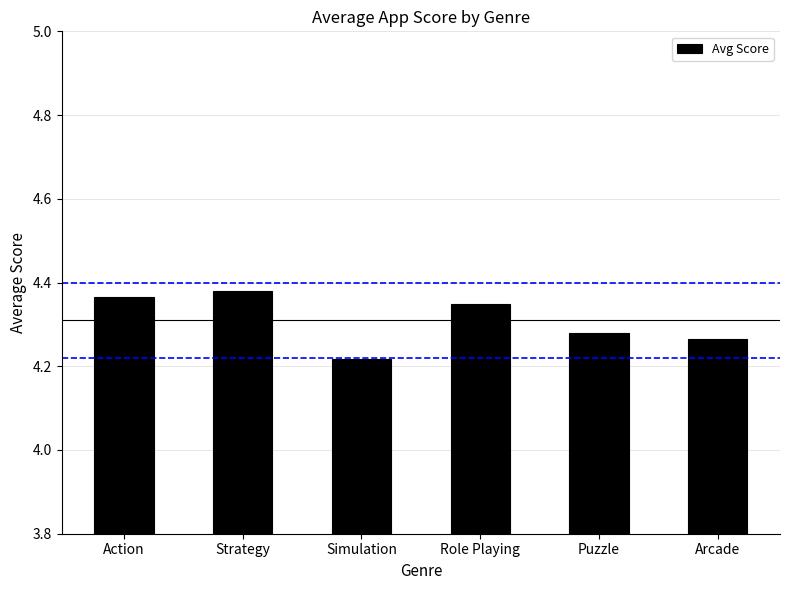

What is the label of the 4th bar from the left?

Role Playing